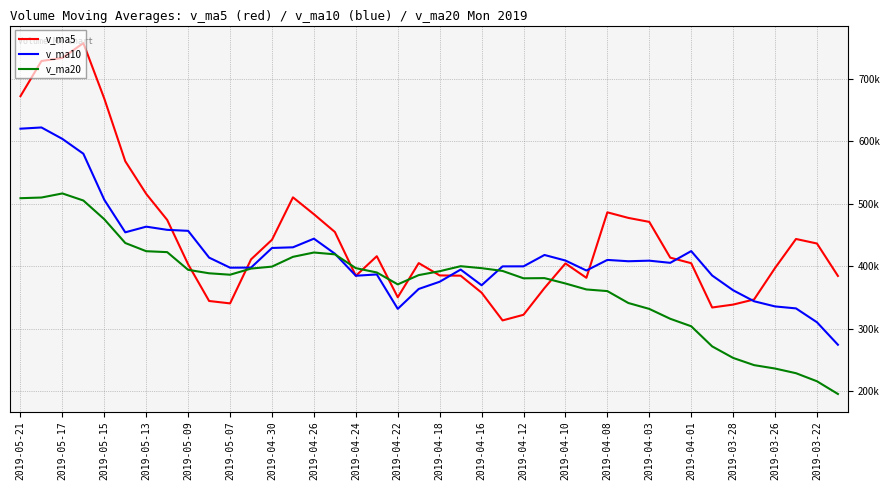

Does the chart display data point markers on the line(s)?

No